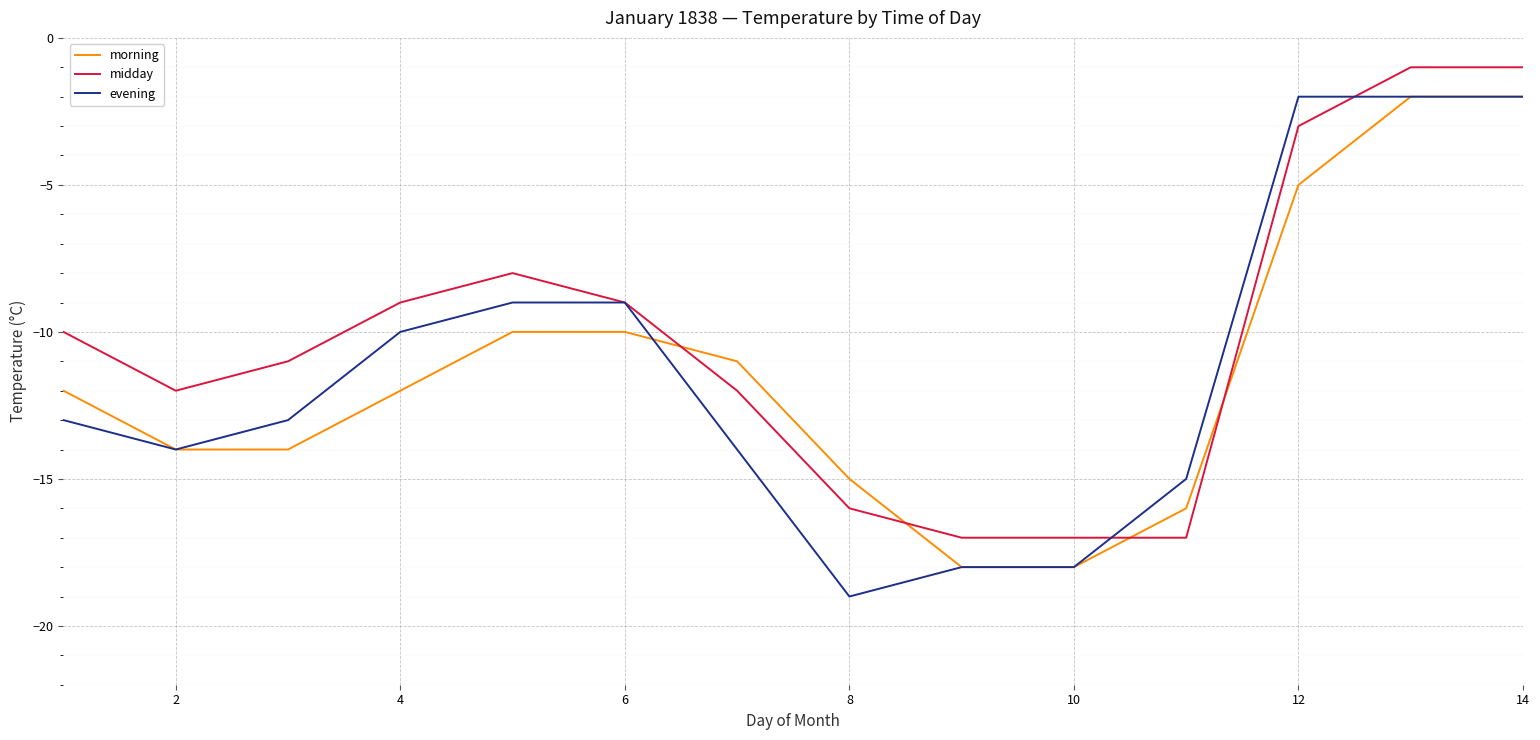

Is this an area chart (filled region under the line)?

No